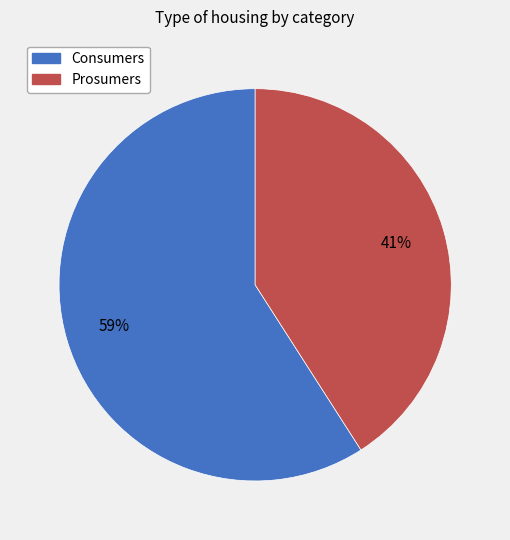

To the nearest percent, what percentage of the pie is Prosumers?

41%